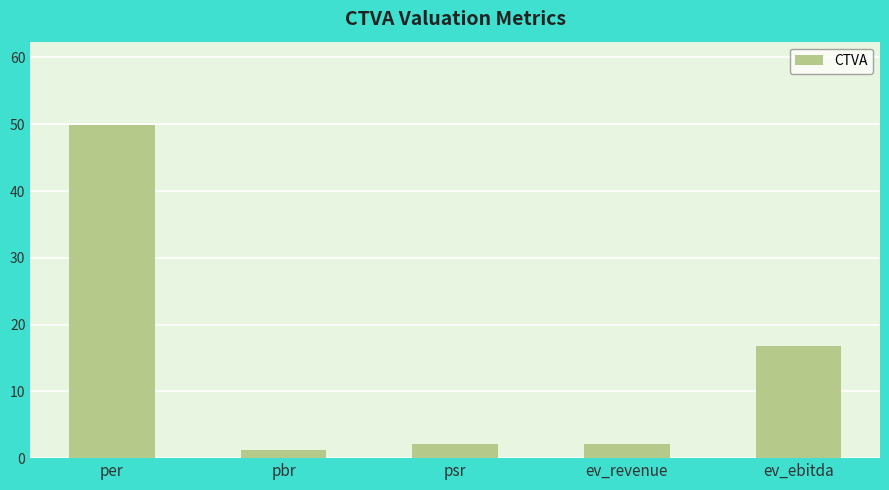

Reading left to right, what are all the values shown in this chart?

49.9	1.2	2.1	2.1	16.7